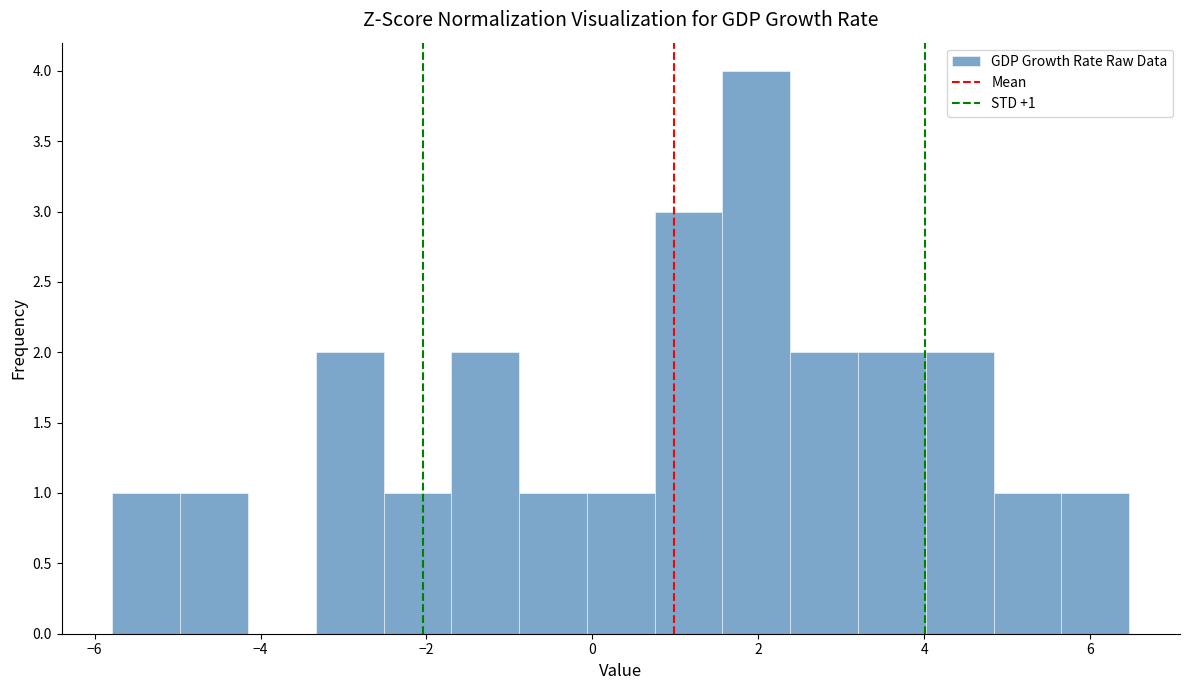

Over which range of the x-axis is the bar tallest?

1.6 to 2.4